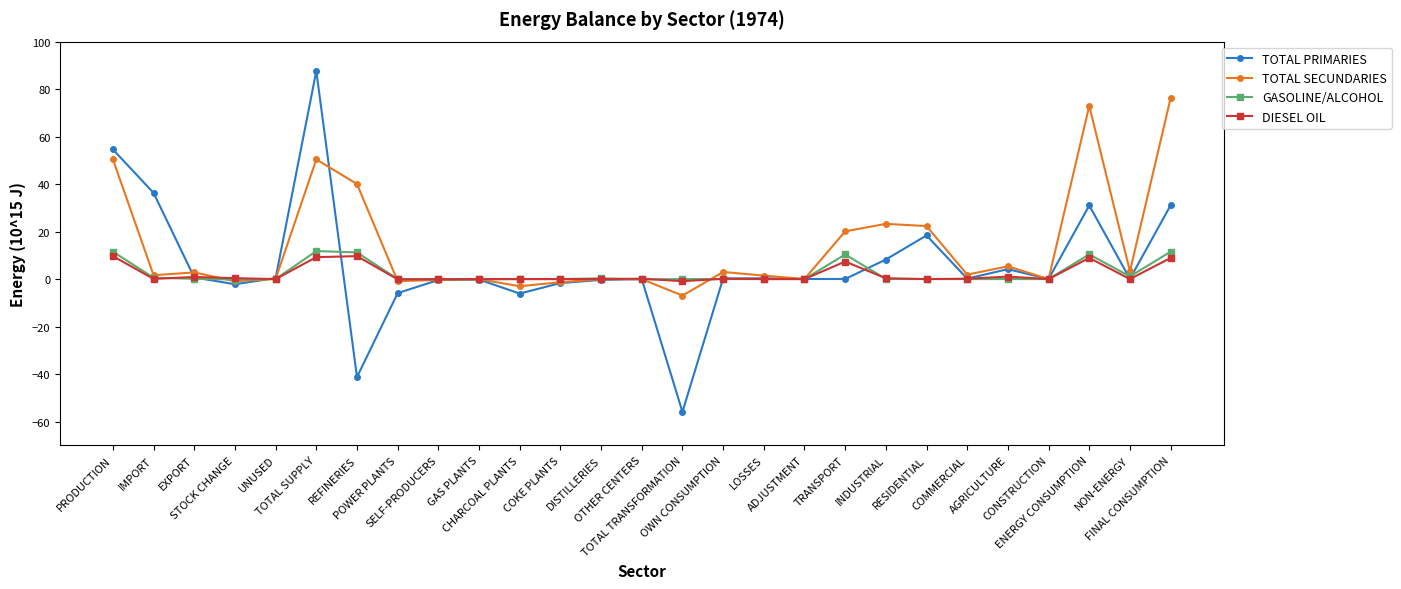

Between OTHER CENTERS and FINAL CONSUMPTION, which series saw the biggest shift?

TOTAL SECUNDARIES